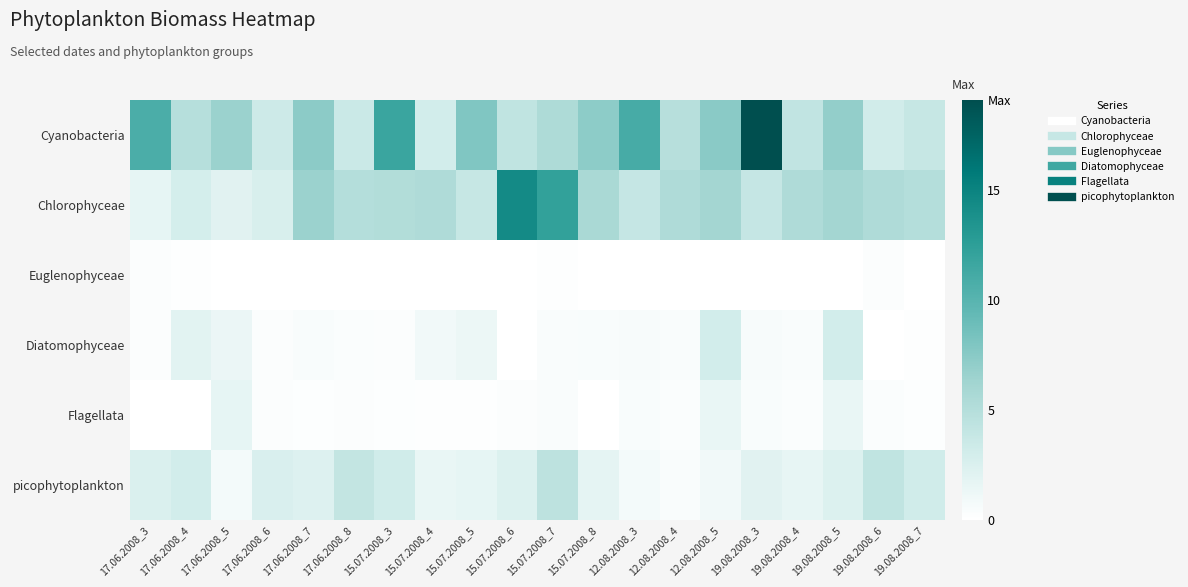

Count the number of categories in the chart.

20